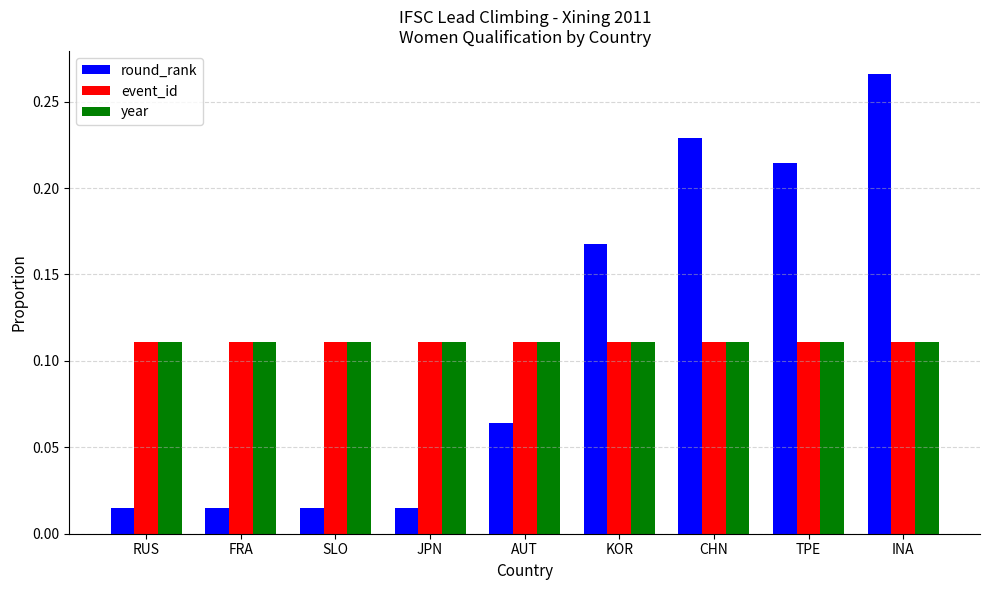

What is the label of the 6th bar from the right?

JPN